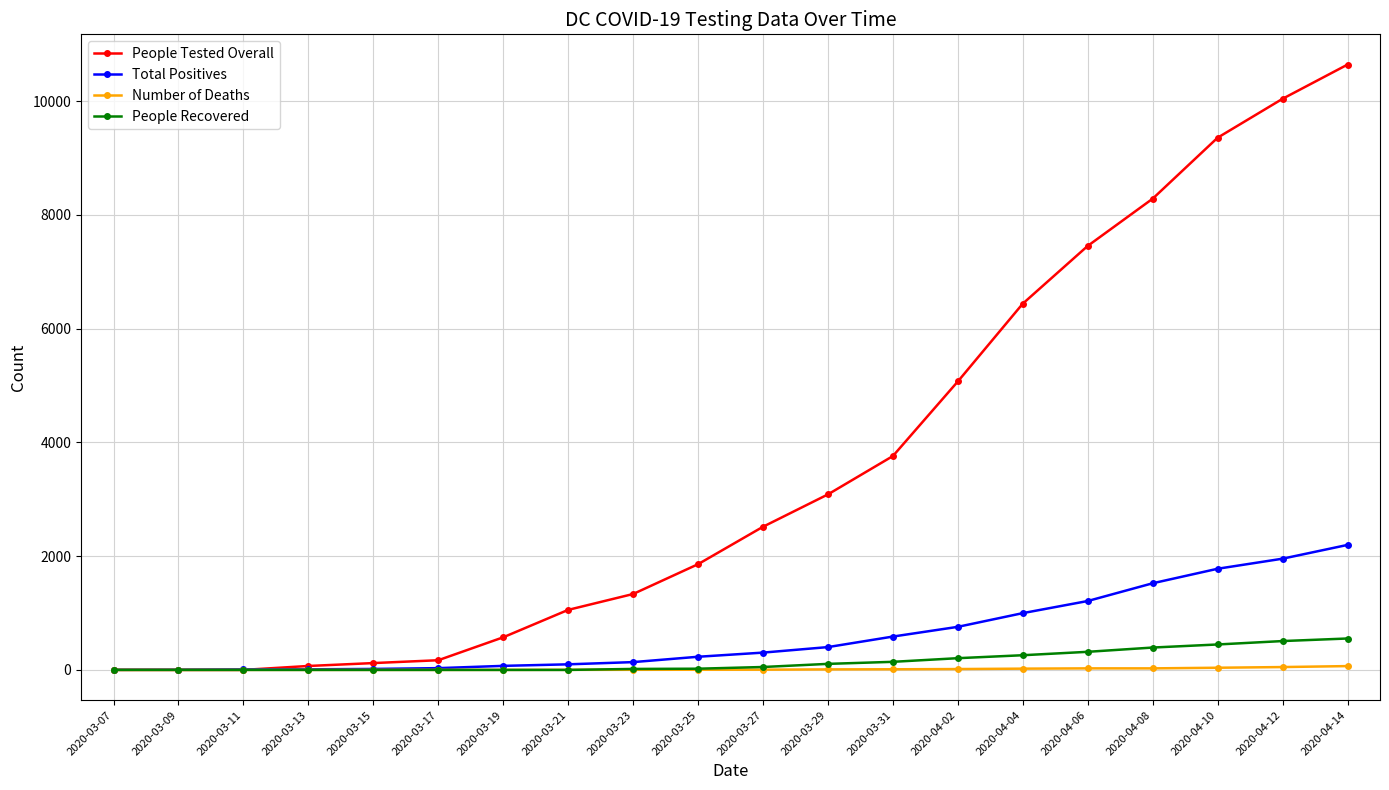

What is the total value across all series at 2020-03-11?

10